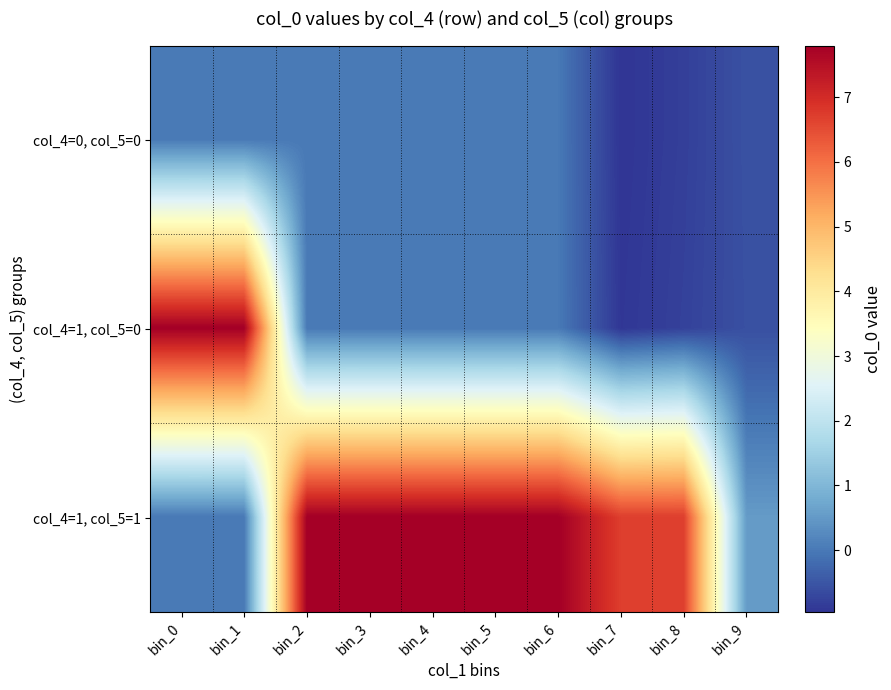

What is the smallest value displayed?

-1.0